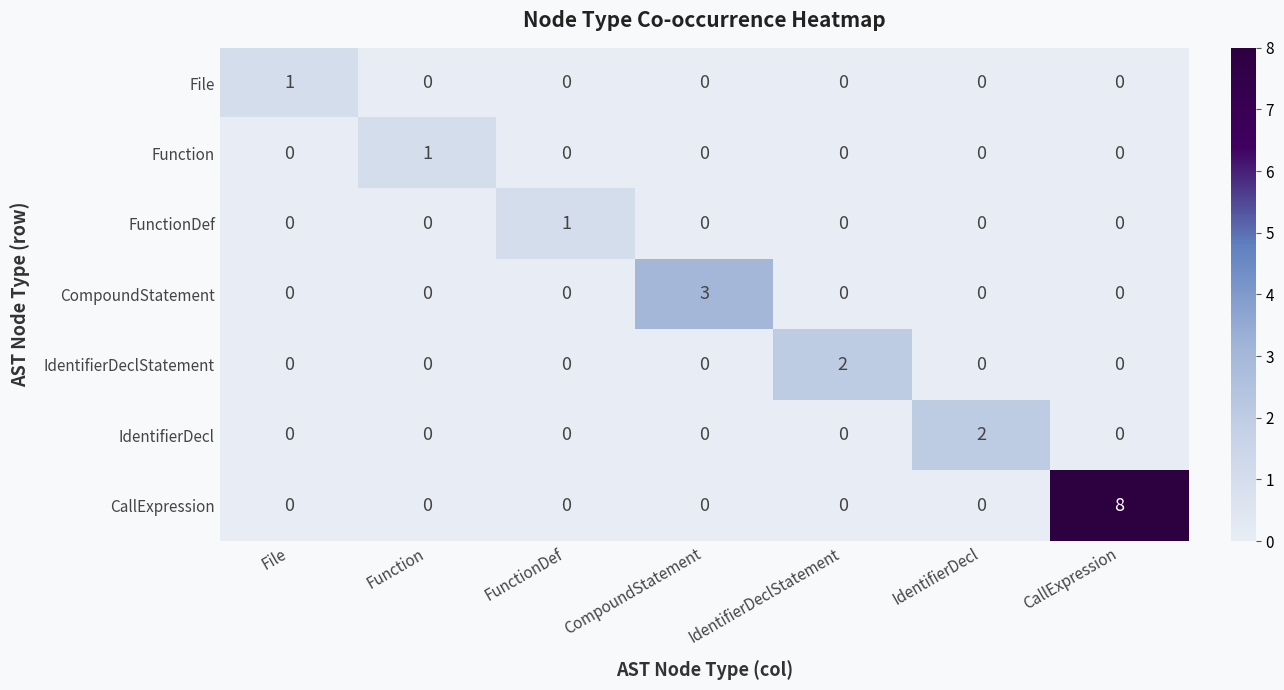

True or false: IdentifierDecl has a value of 1 at CallExpression.

False